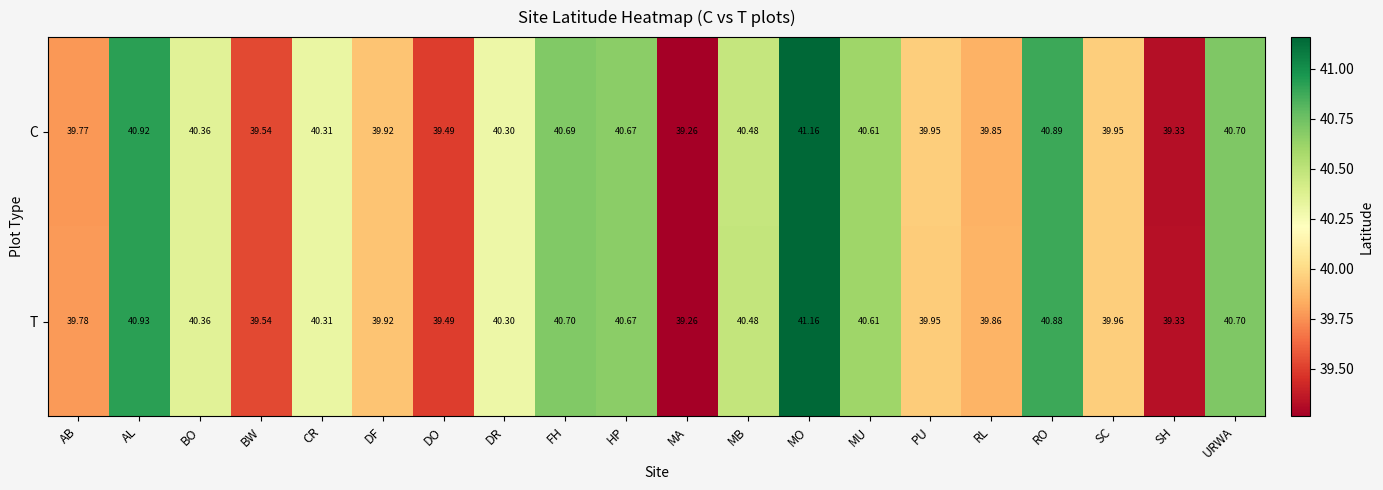

At which label does T reach its minimum?

MA